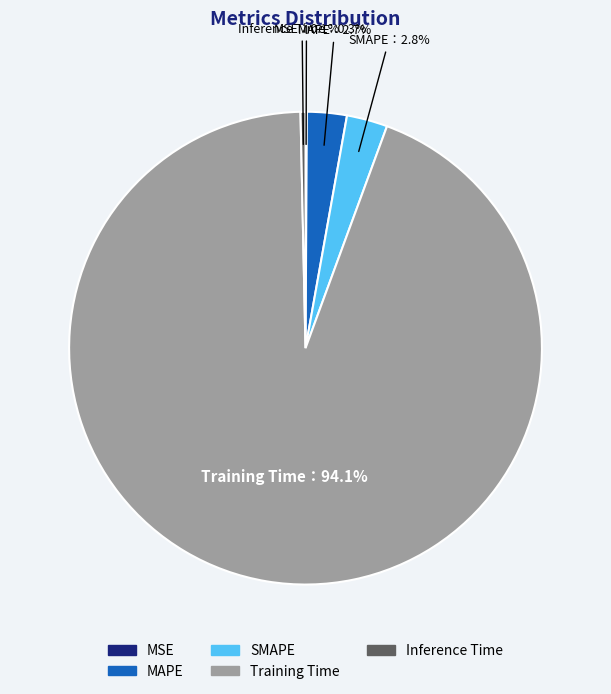

Which slice represents more than half of the pie?

Training Time